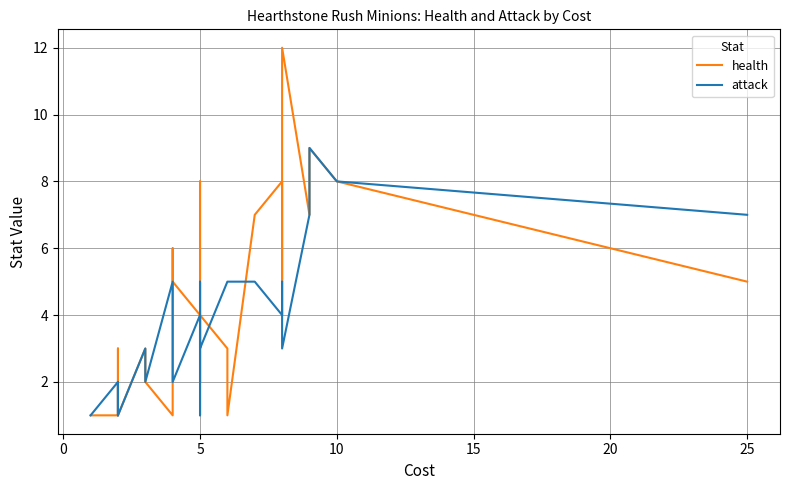

What are all the series names shown in the legend?

health, attack